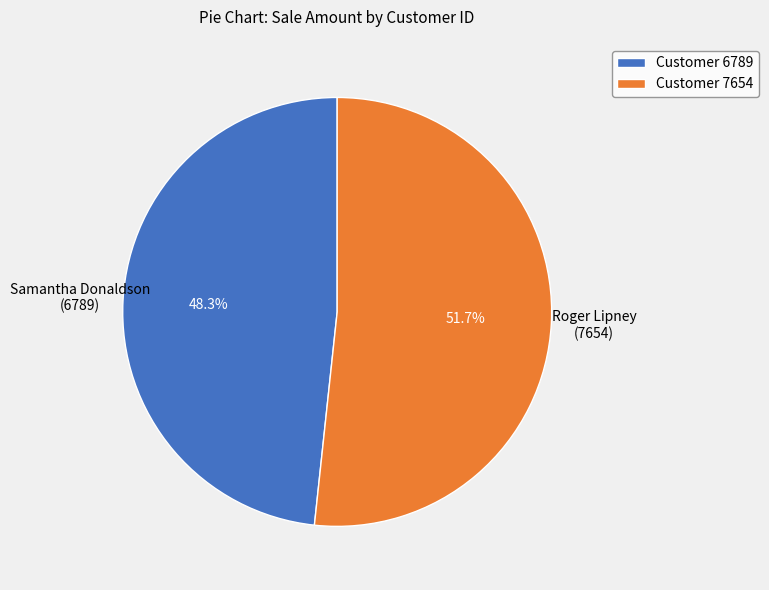

Rank the categories by value from lowest to highest.

Customer 6789, Customer 7654